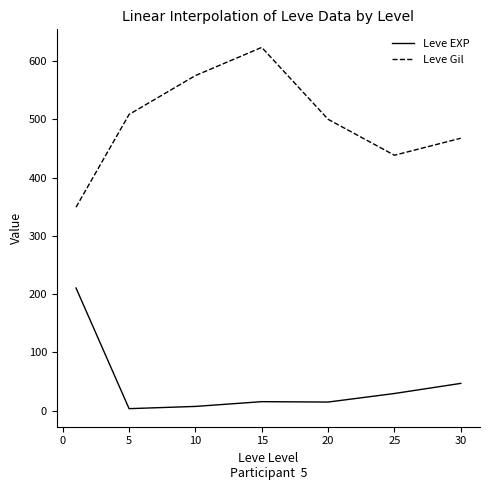

True or false: Leve EXP and Leve Gil intersect in this chart.

False